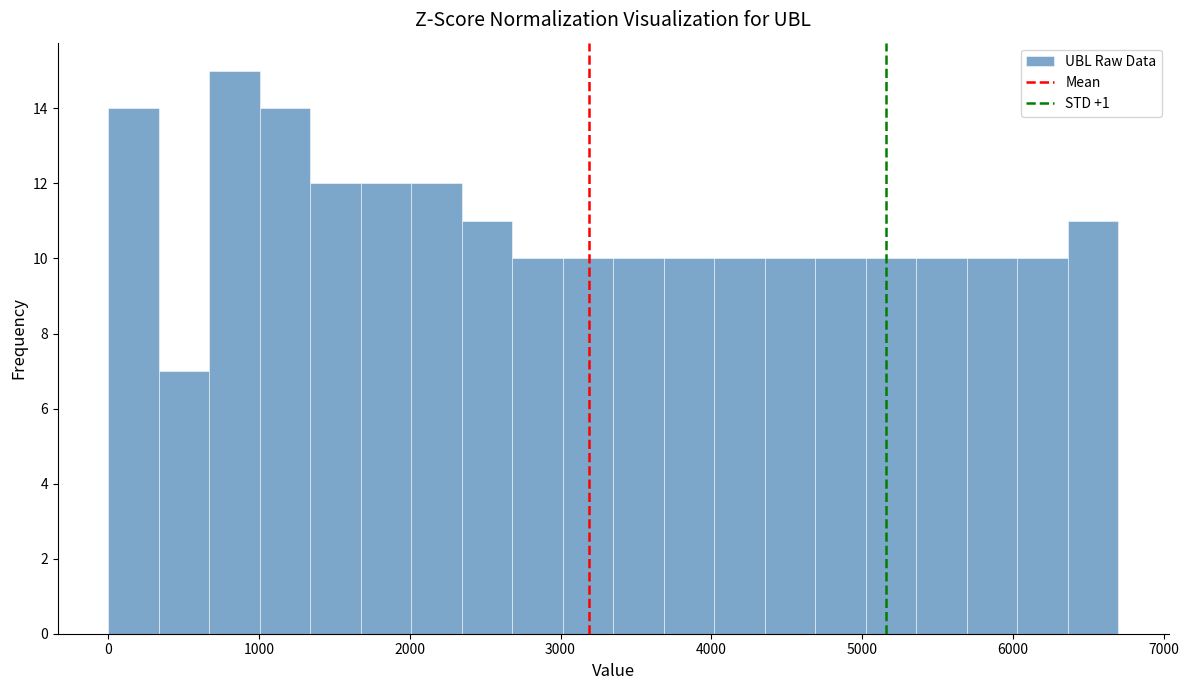

Around what value on the x-axis is the tallest bar? Give the approximate position of its centre, as read against the axis.

800